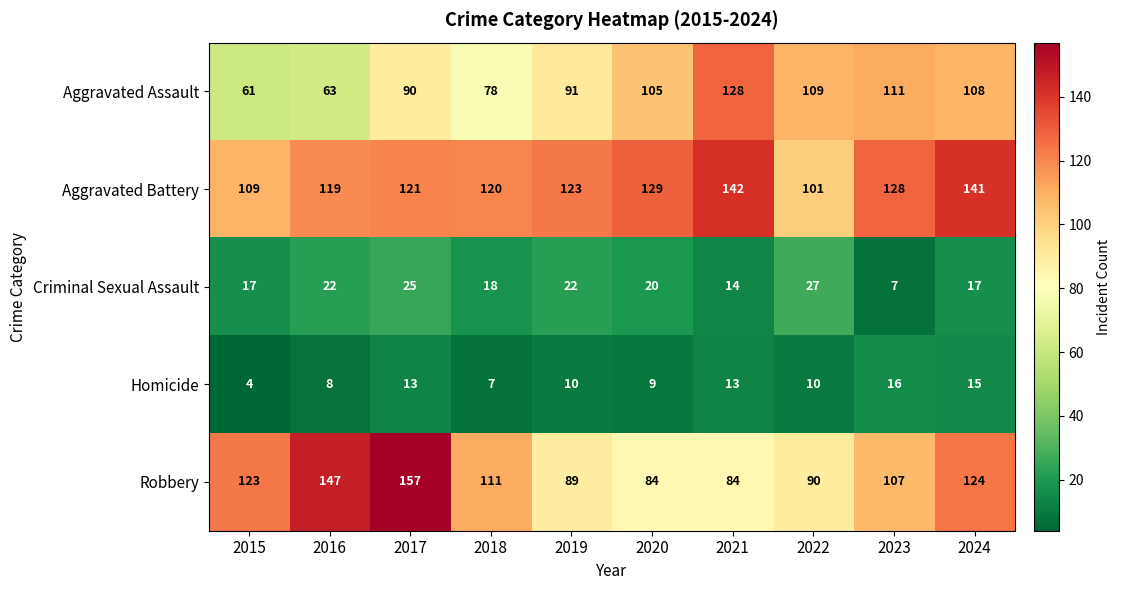

List the series in order of their peak value, lowest first.

Homicide, Criminal Sexual Assault, Aggravated Assault, Aggravated Battery, Robbery